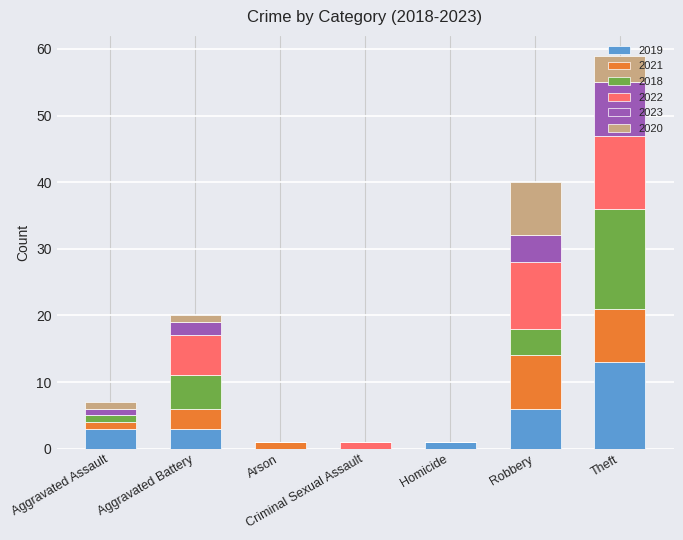

What is the total value across all series at Theft?

59